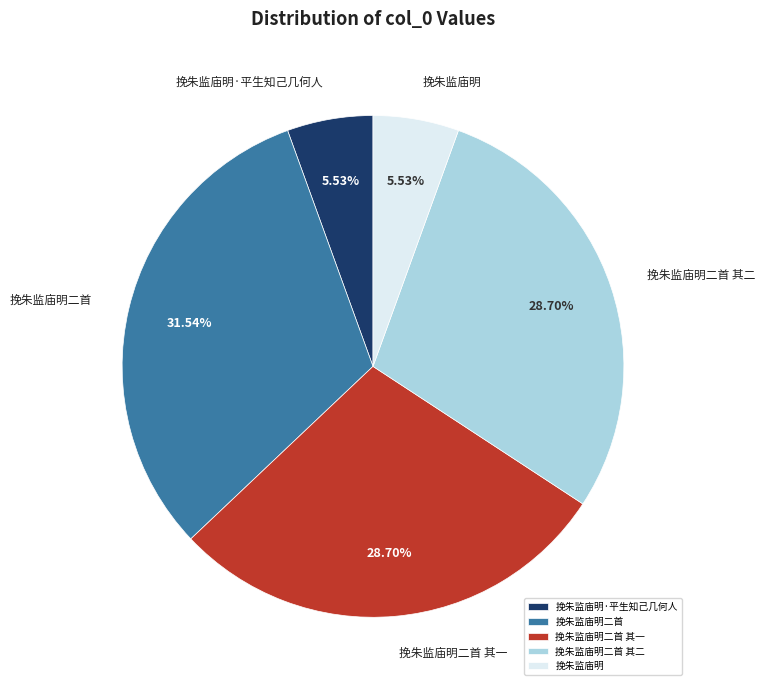

Which category has the biggest portion of the pie?

挽朱监庙明二首